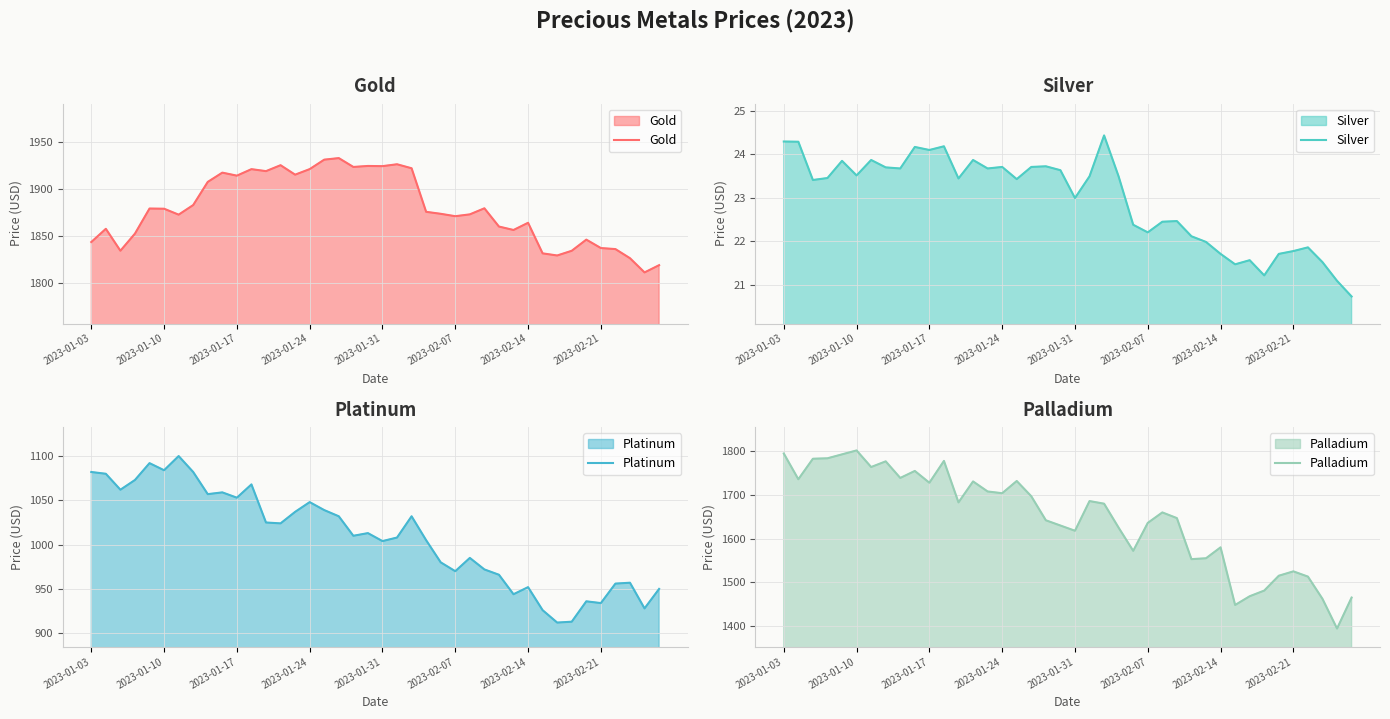

Where is Silver nearest to the value 22?

29